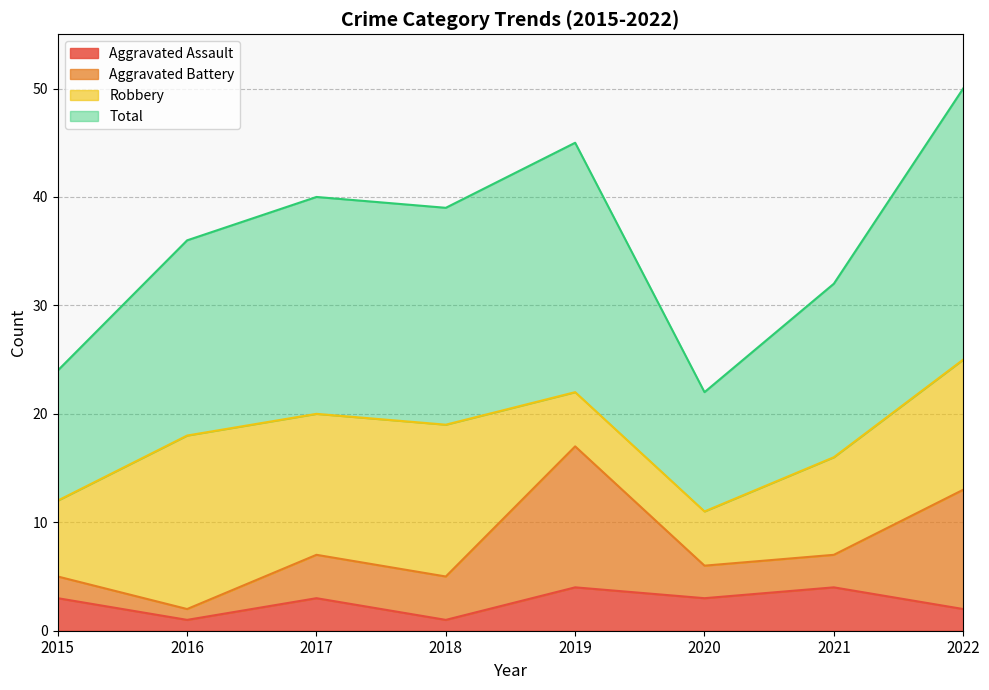

Which series has the largest total across all categories?

Total